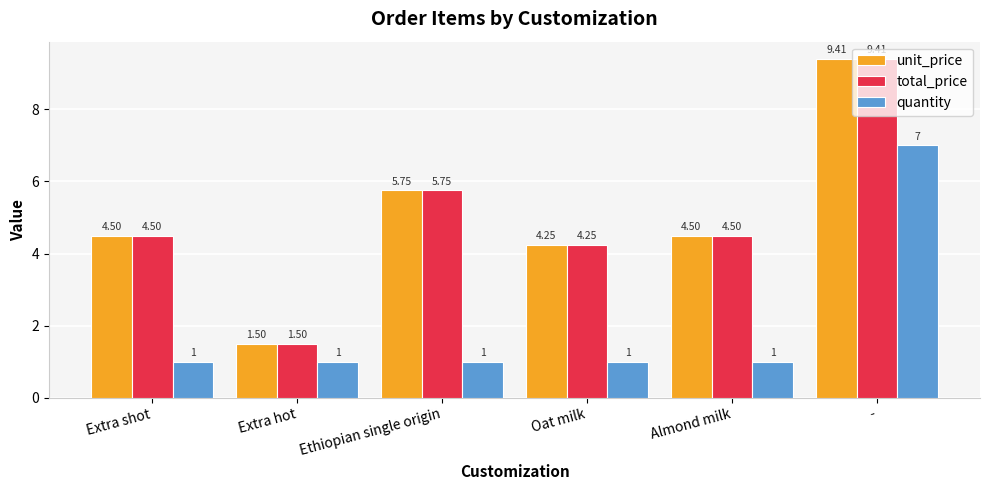

What is the minimum value shown in the chart?

1.0